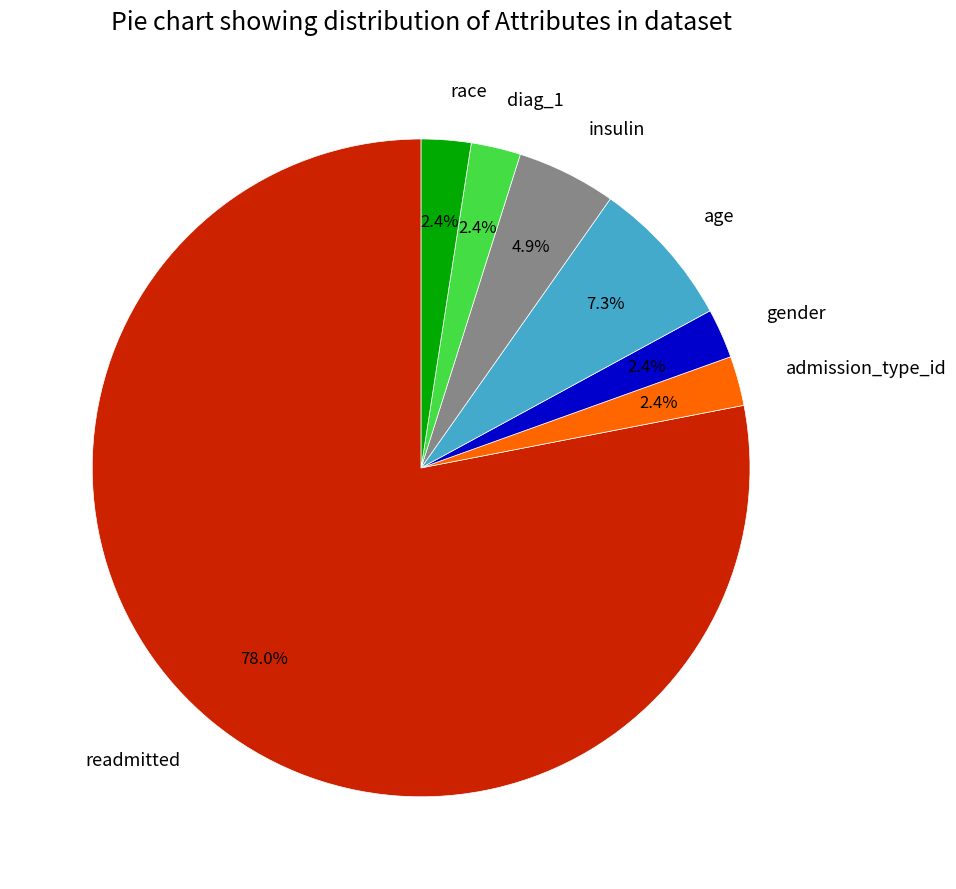

Count the number of slices in the pie.

7